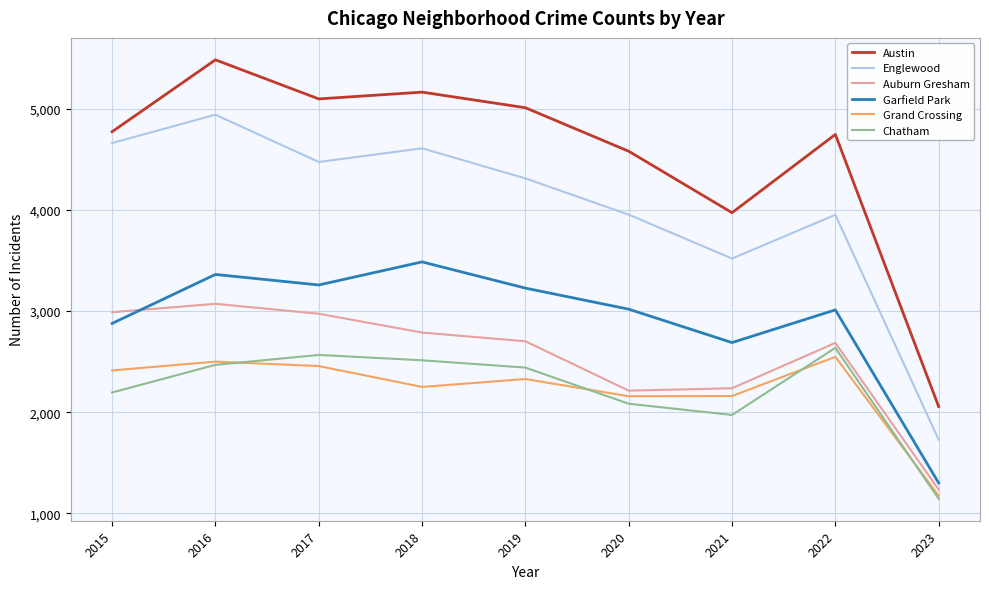

What is the sum of all Chatham values?

20021